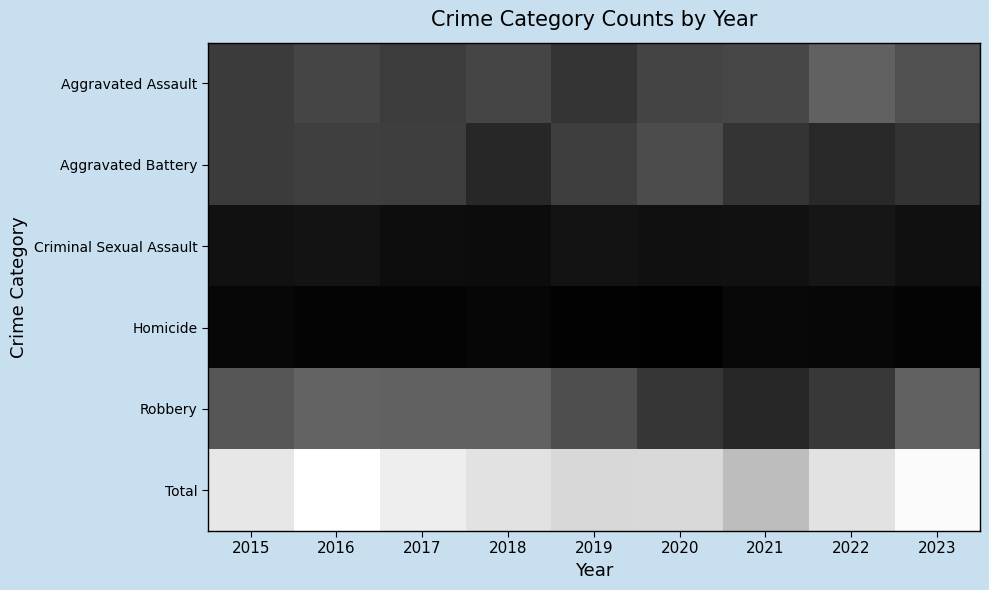

At which category is the sum across all series the highest?

2016